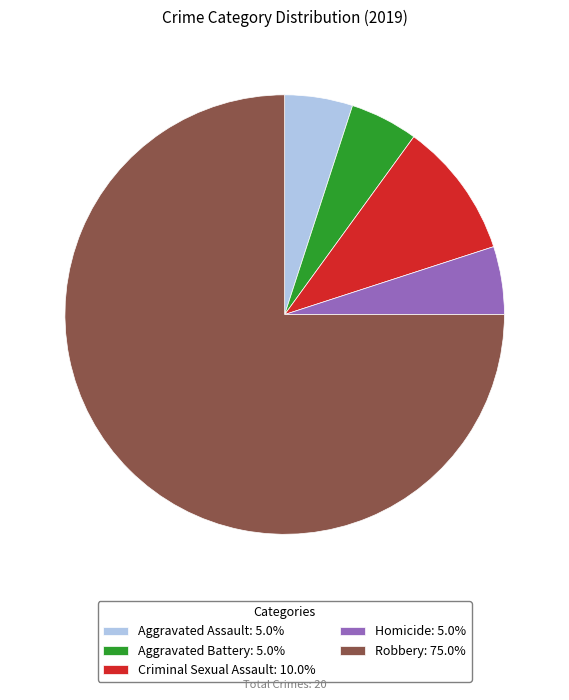

What is the ratio of the value at Aggravated Battery: 5.0% to the value at Homicide: 5.0%?

1.0